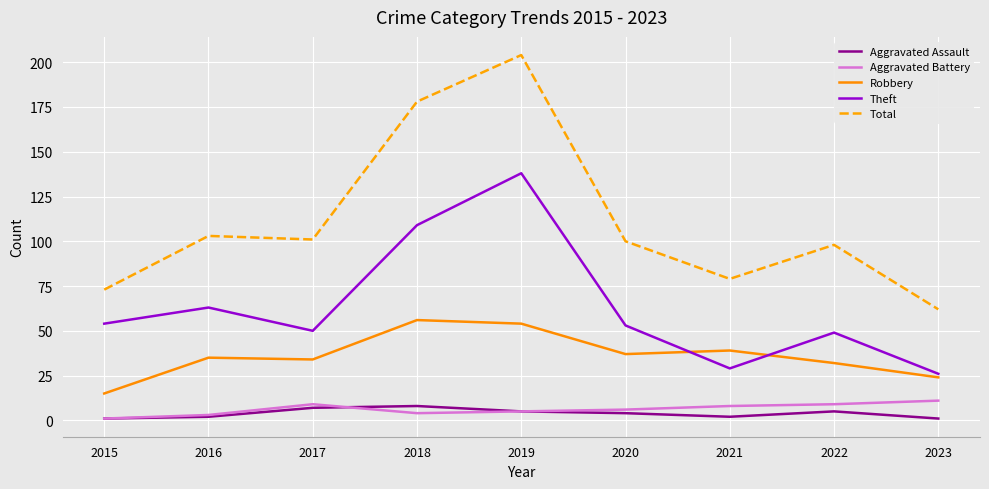

At which label is Theft closest to 82?

2016